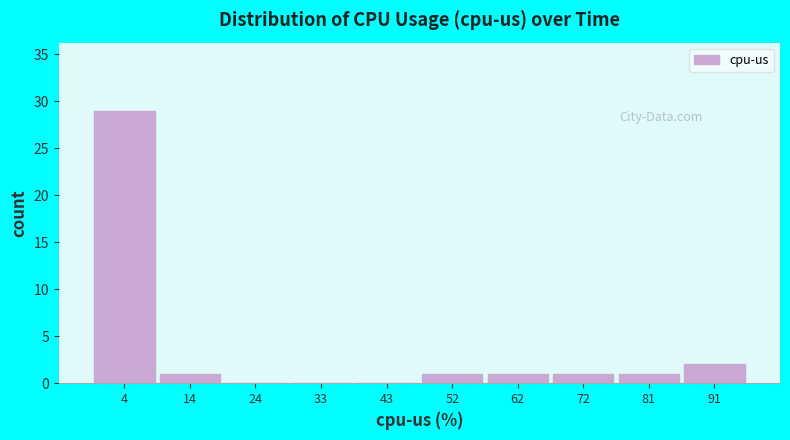

Reading left to right, list every bar in this chart as the range it spans on the x-axis followed by its height. Neither the bar edges nor the heights are printed on the chart, so give them approximately, as read against the axes.

0.0 to 9.6: 29
9.6 to 19.2: 1
19.2 to 28.8: 0
28.8 to 38.4: 0
38.4 to 48.0: 0
48.0 to 57.6: 1
57.6 to 67.2: 1
67.2 to 76.8: 1
76.8 to 86.4: 1
86.4 to 96.0: 2